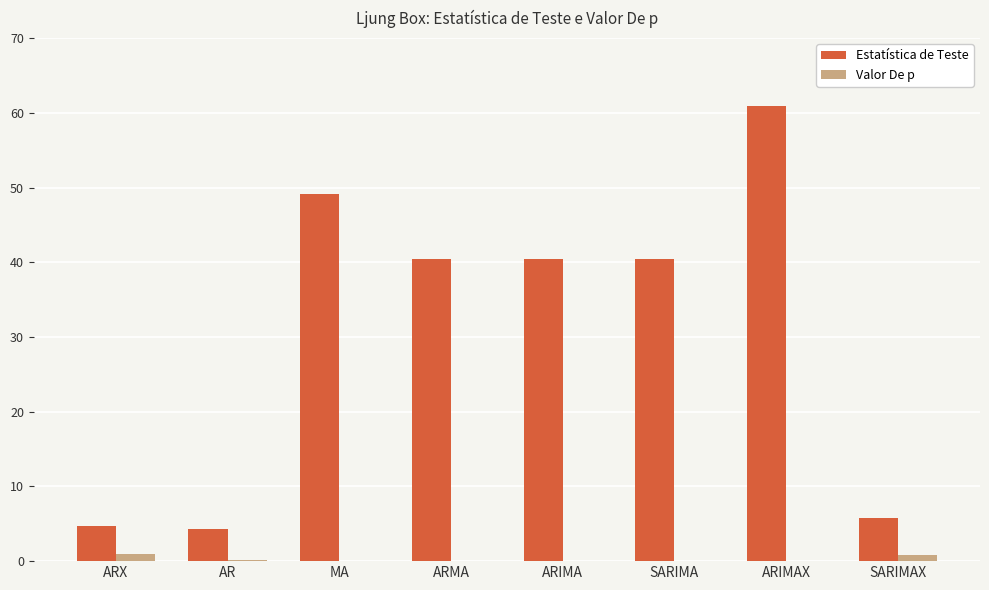

Is the value of Valor De p at SARIMA greater than the value of Estatística de Teste at MA?

No